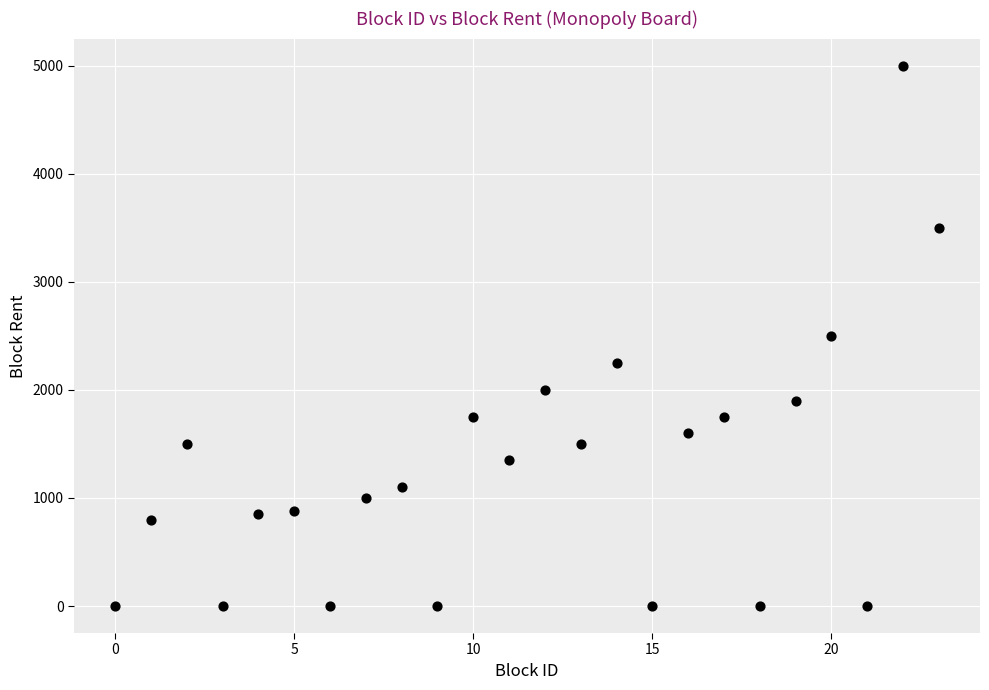

What is the range of Y values (max minus min)?

5000